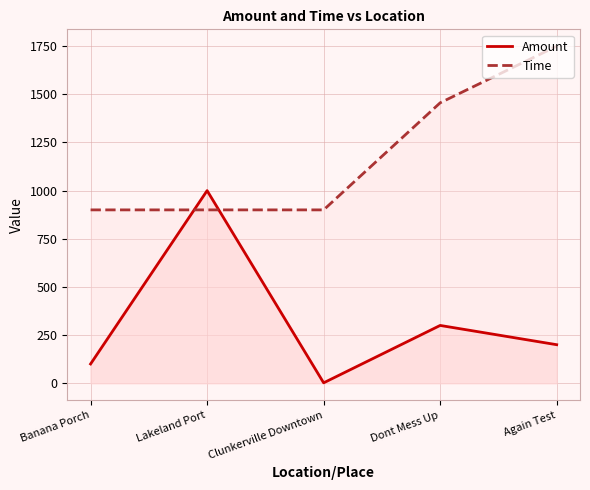

Where is the first local minimum for Amount?

Clunkerville Downtown